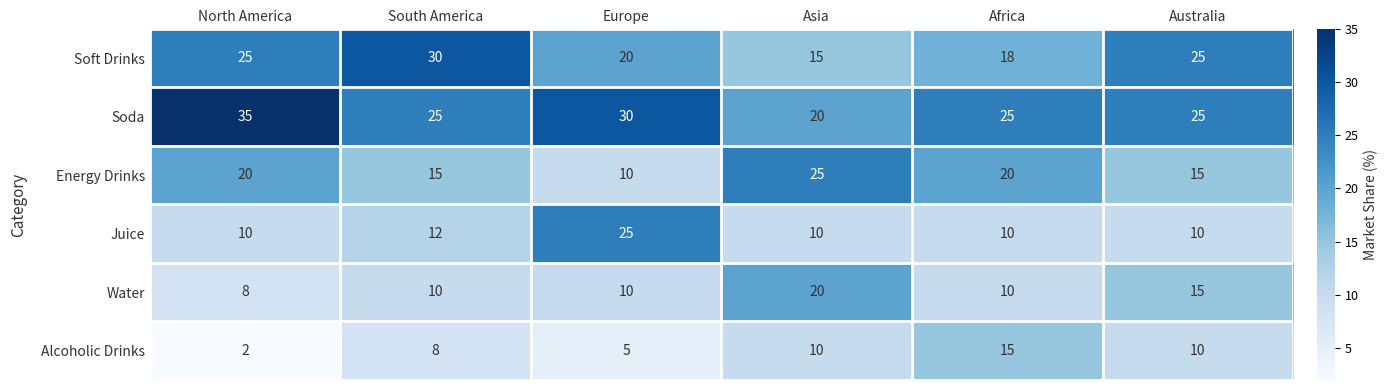

What is the difference between the highest and lowest values at Asia?

15